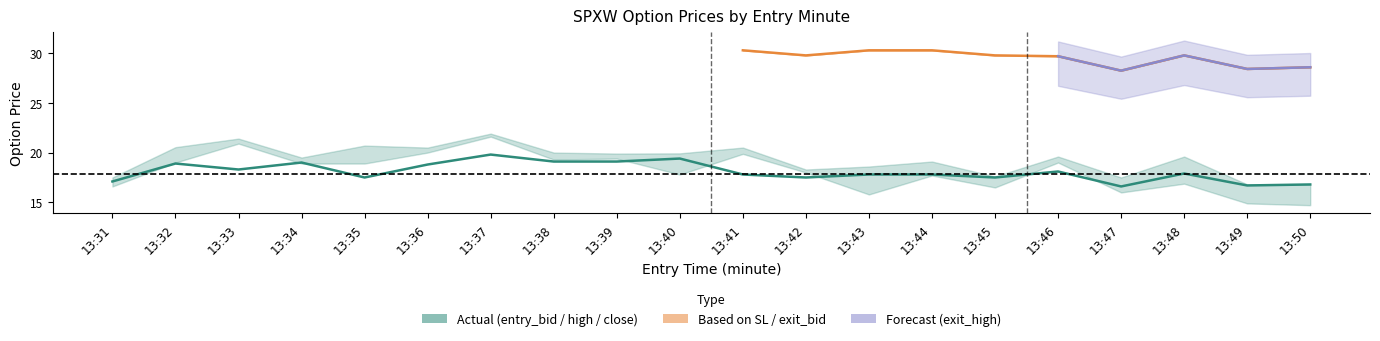

Rank the series by their maximum value, from lowest to highest.

entry_bid, close, high, sl, exit_bid, exit_high